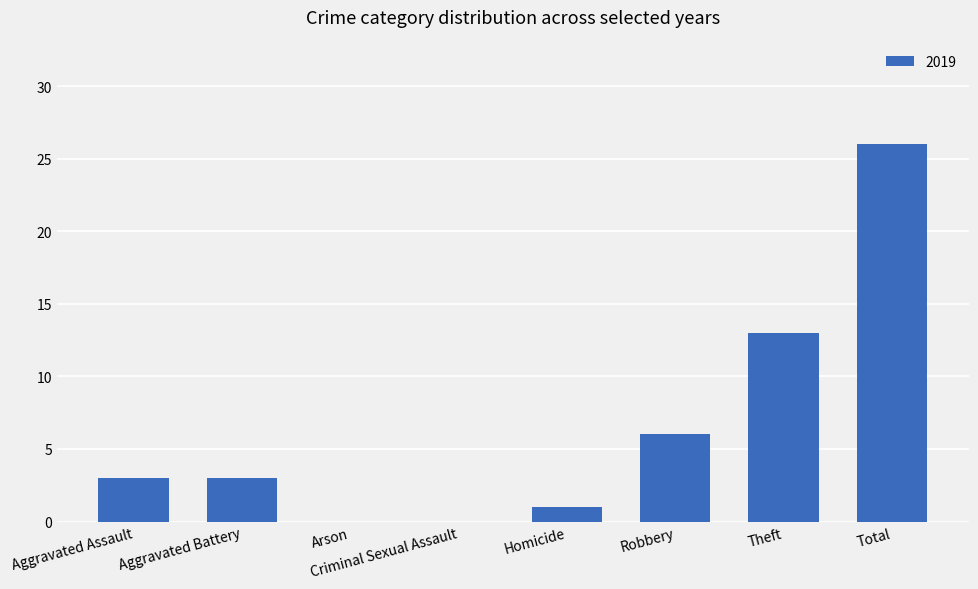

Are the bars grouped side by side (vs. stacked)?

No